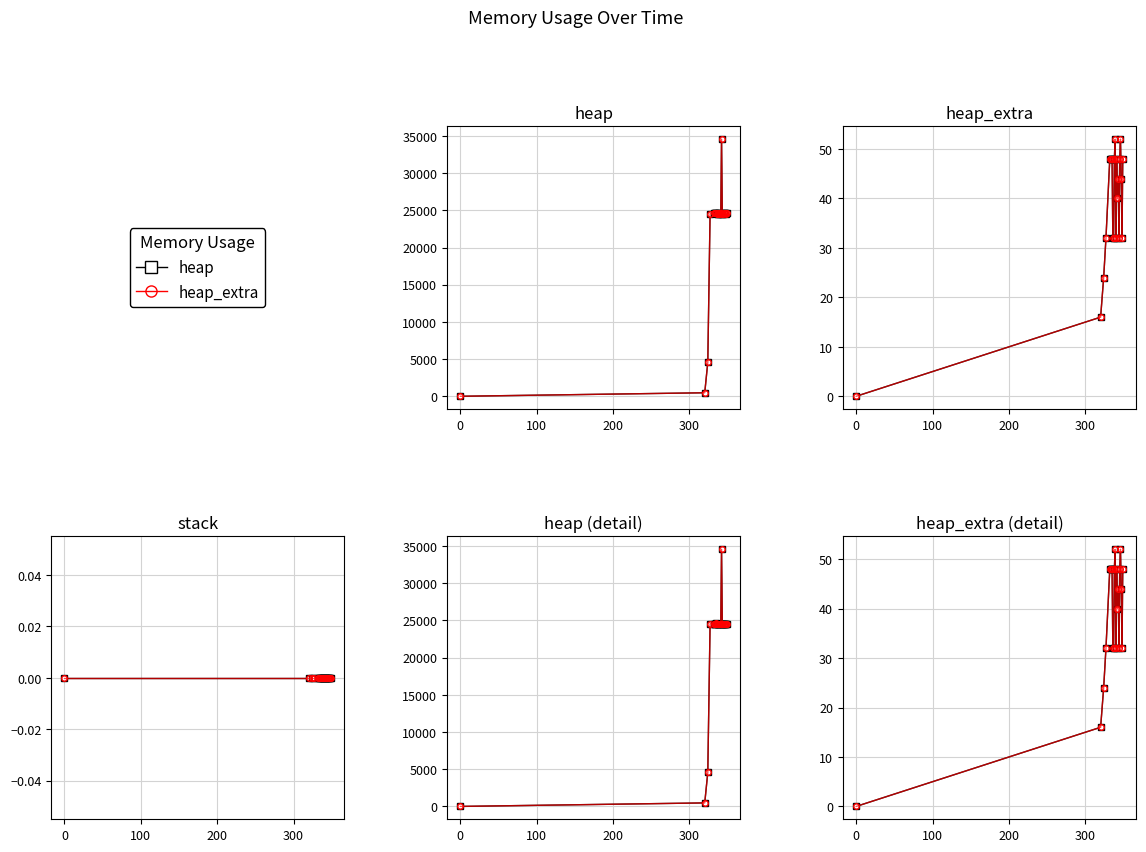

How many interior local valleys does the heap_extra series have?

4